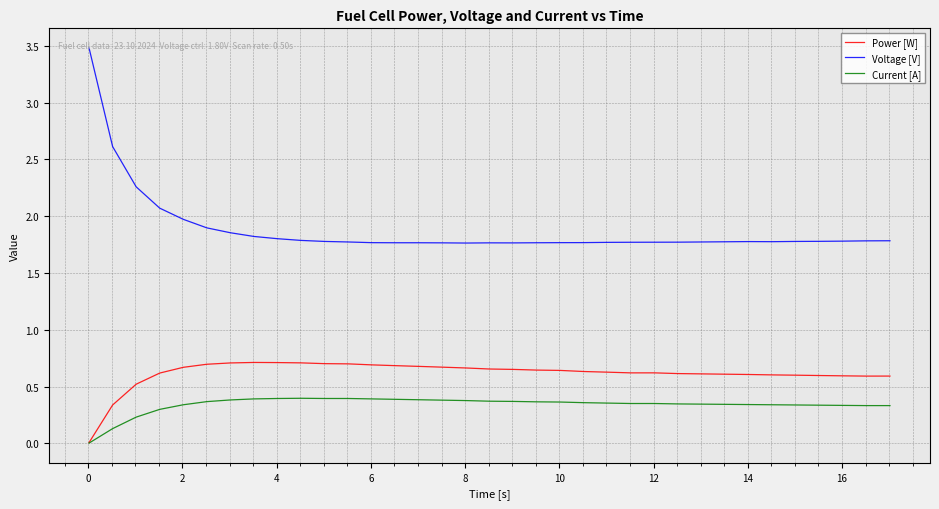

Which series has the largest range (max minus min)?

Voltage [V]